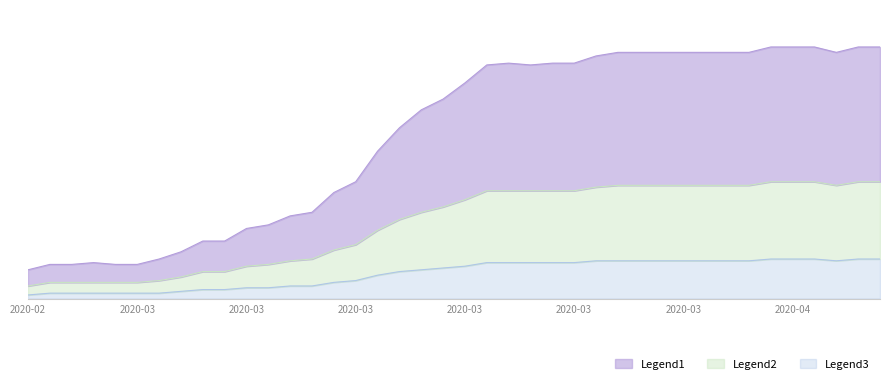

What is the label of the 24th point from the right?

2020-03-14